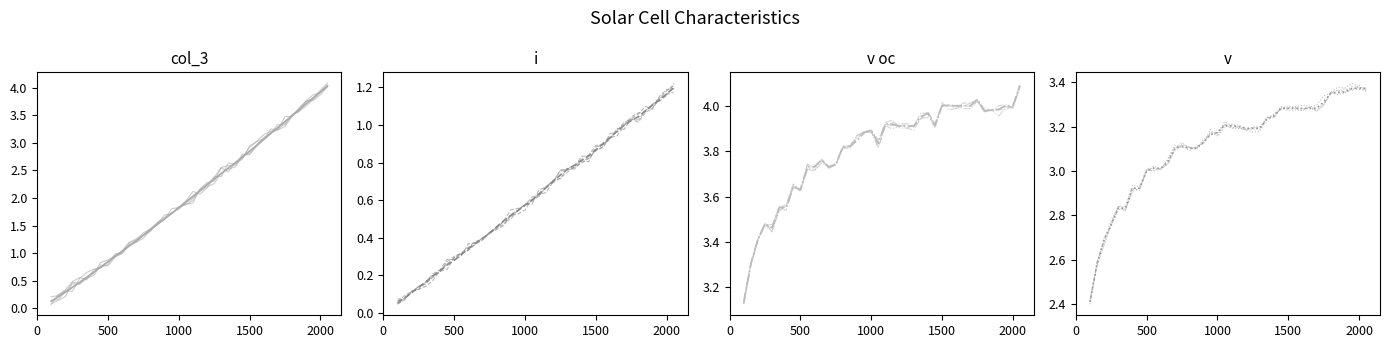

What is the highest value of the v series?

3.4